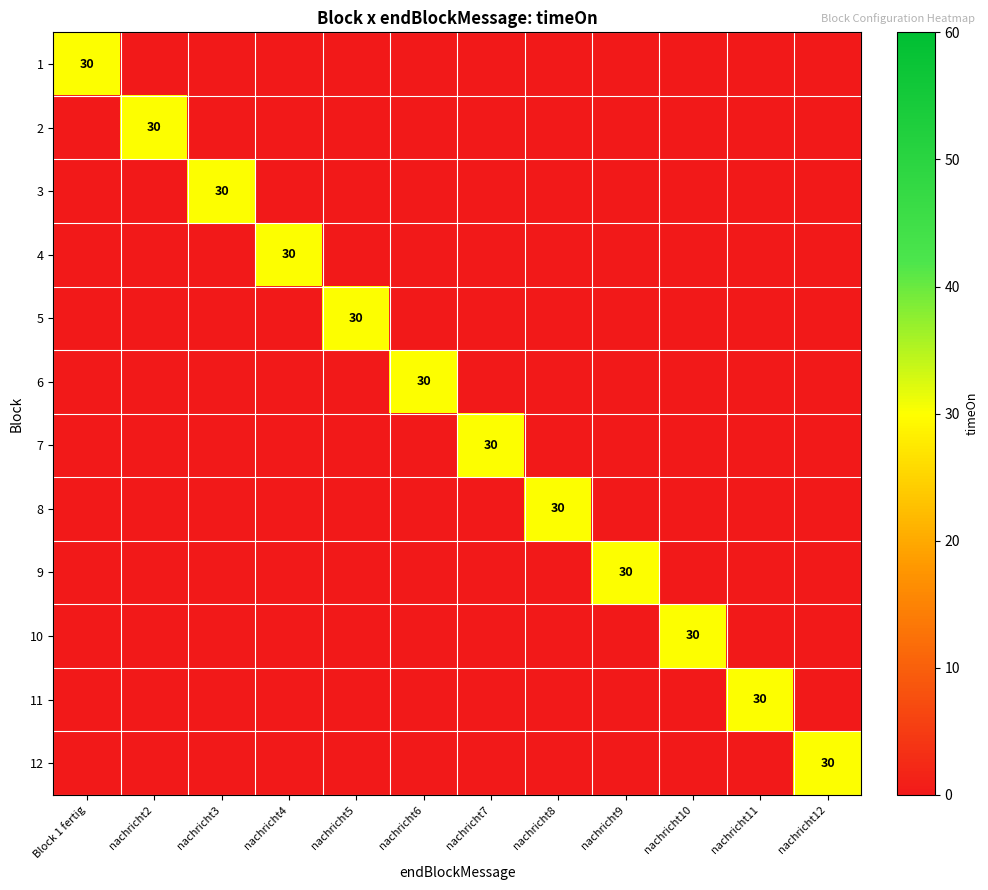

True or false: 9 has a value of 30 at nachricht9.

True